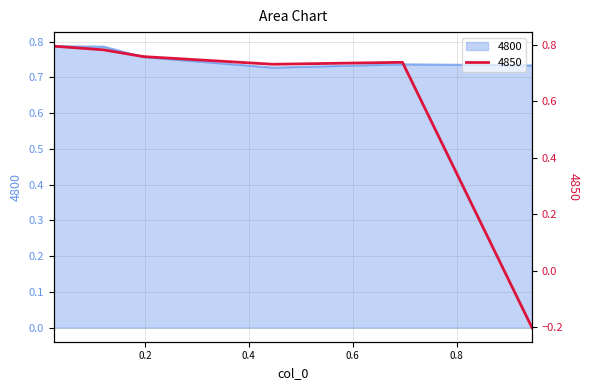

Read the 4800 value at 0.6958904109589041.

0.7